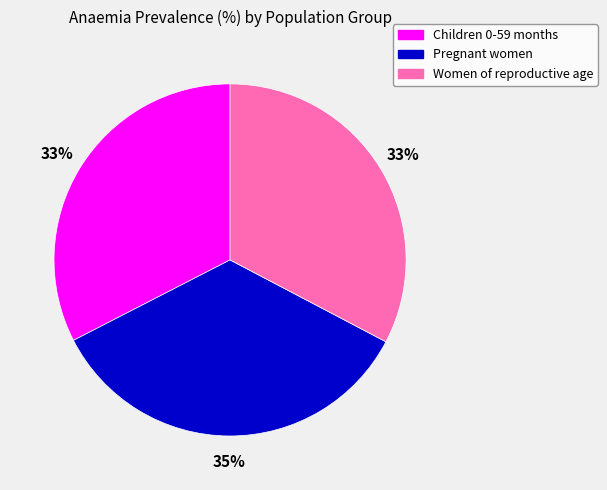

Is it true that Pregnant women is 48% of the pie?

False